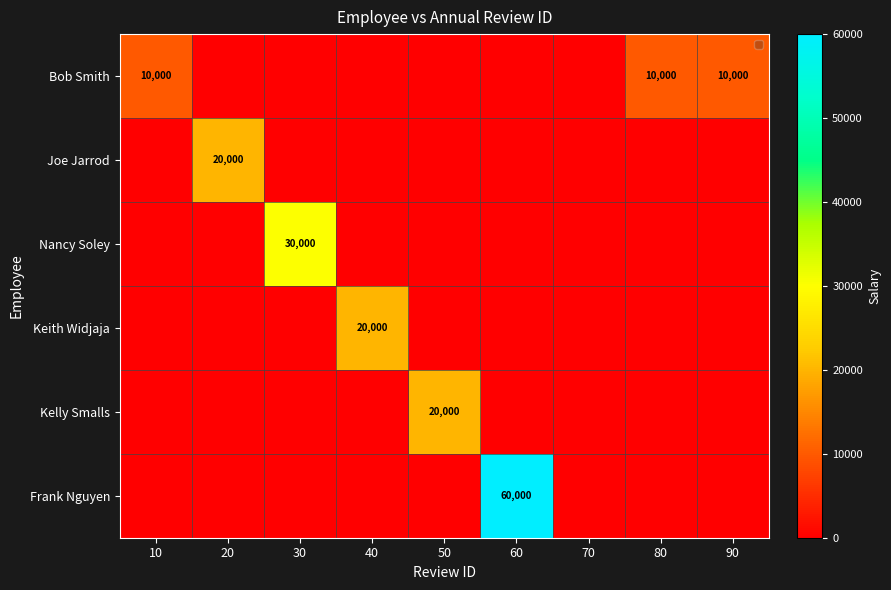

Which category has the highest value across all series?

60